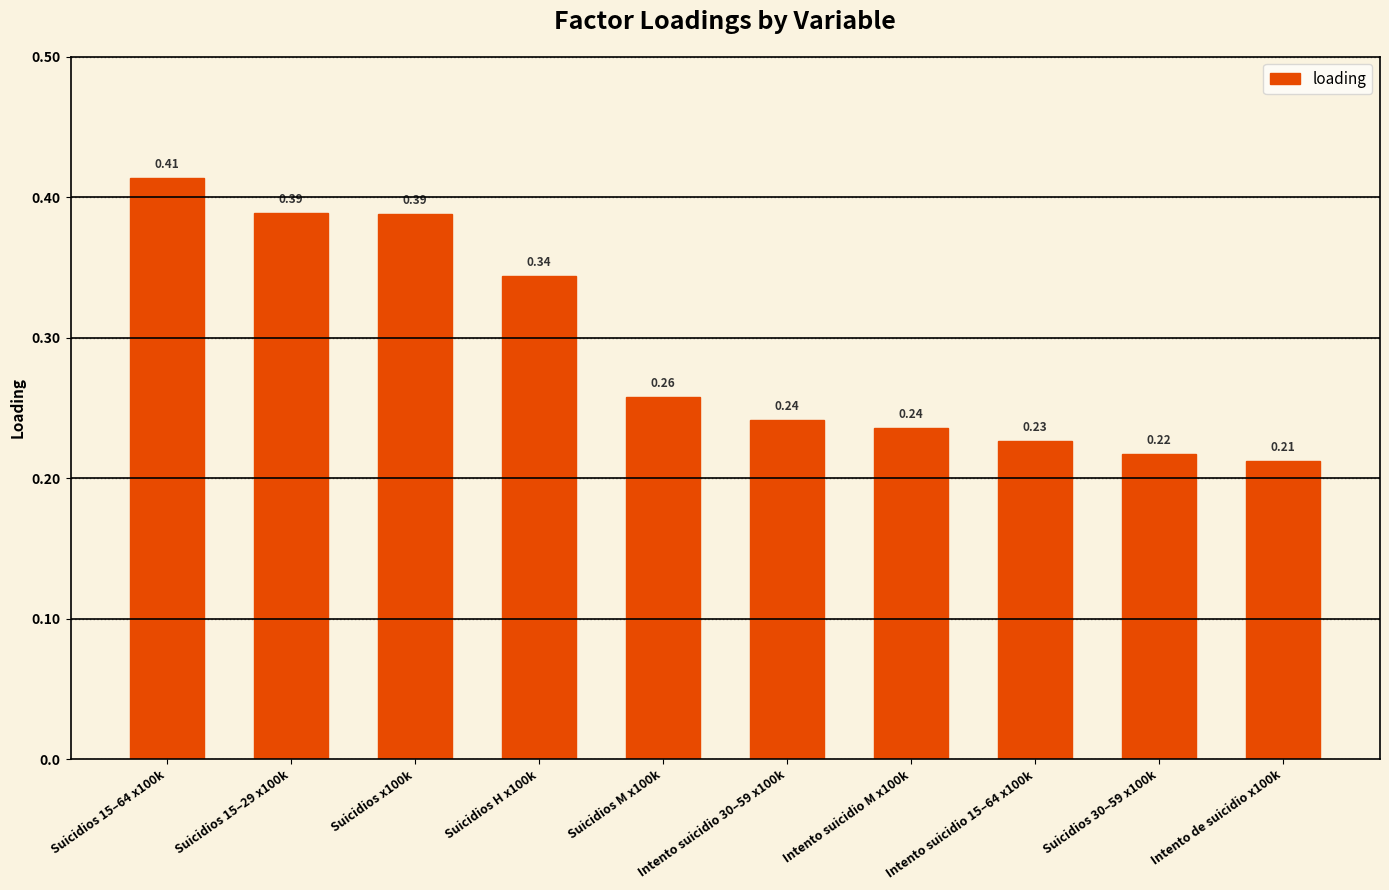

What is the label of the 3rd bar from the right?

Intento suicidio 15–64 x100k